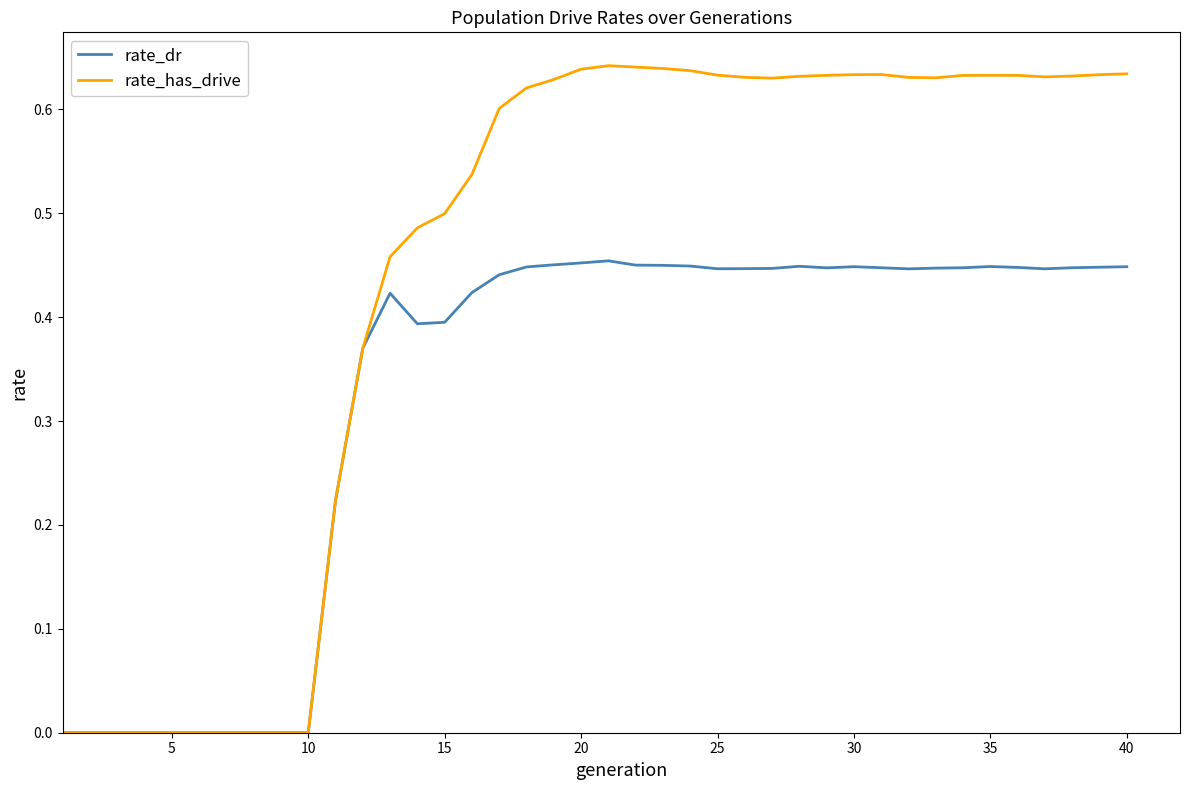

List the series in order of their overall mean, lowest first.

rate_dr, rate_has_drive